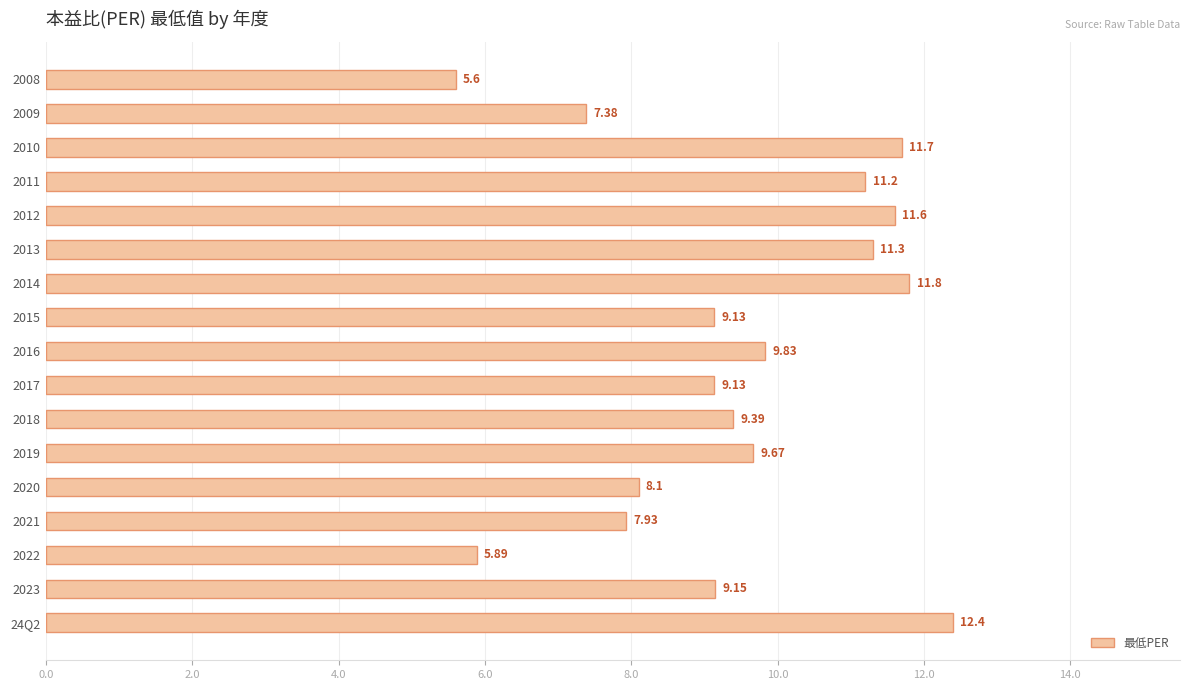

Approximately how many times larger is the value at 2019 compared to 2009?

1.3